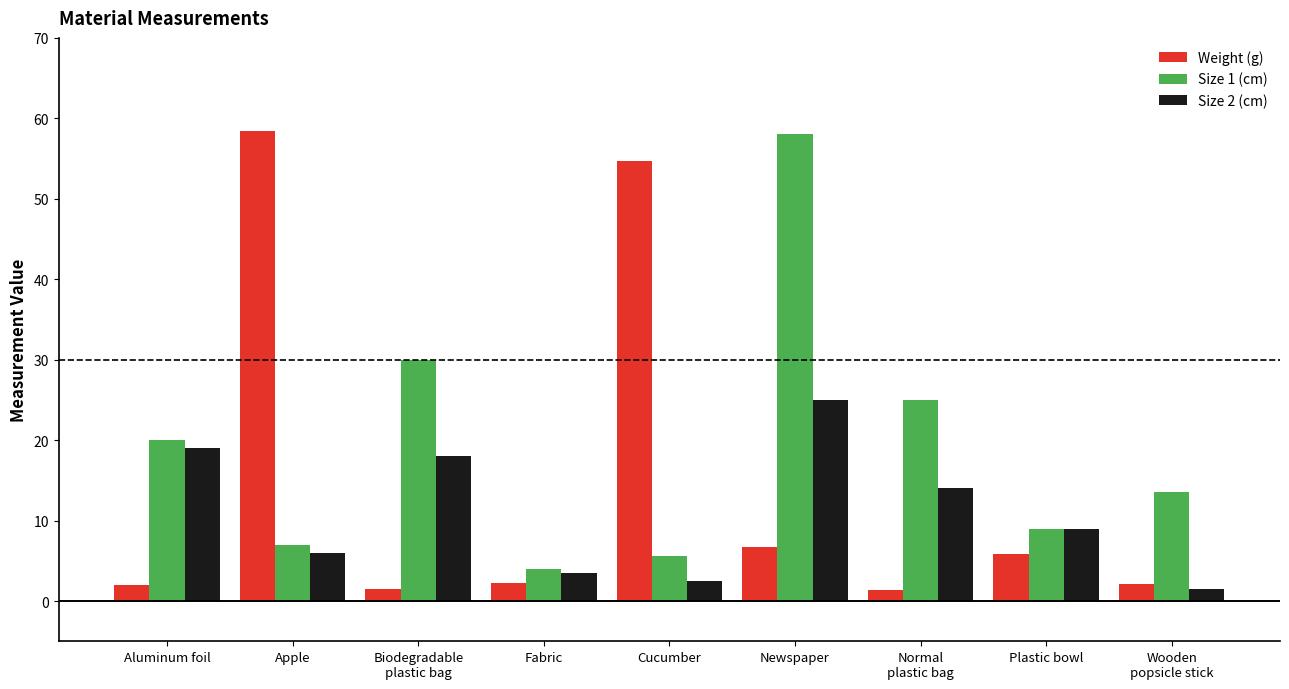

Which category has the lowest value in the Size 1 (cm) series?

Fabric